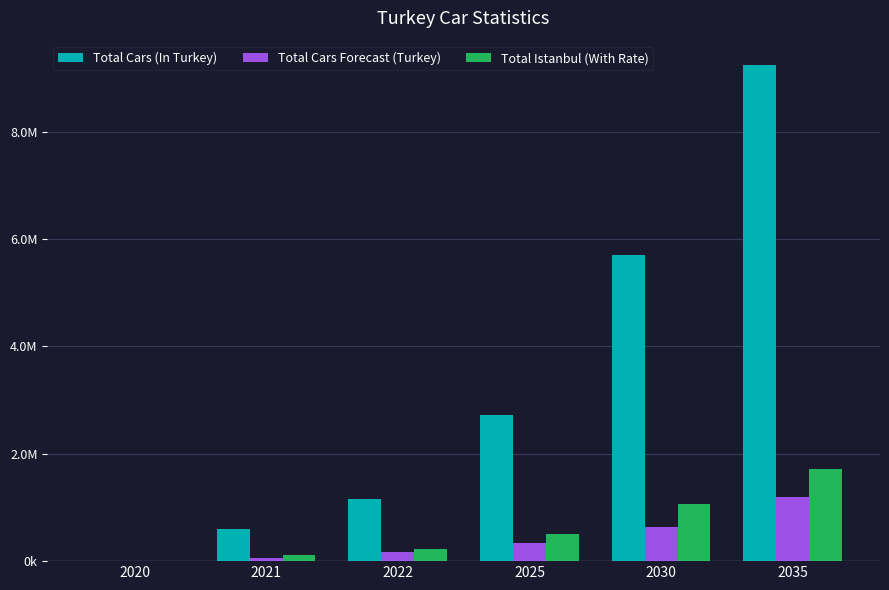

Which series has the largest total across all categories?

Total Cars (In Turkey)